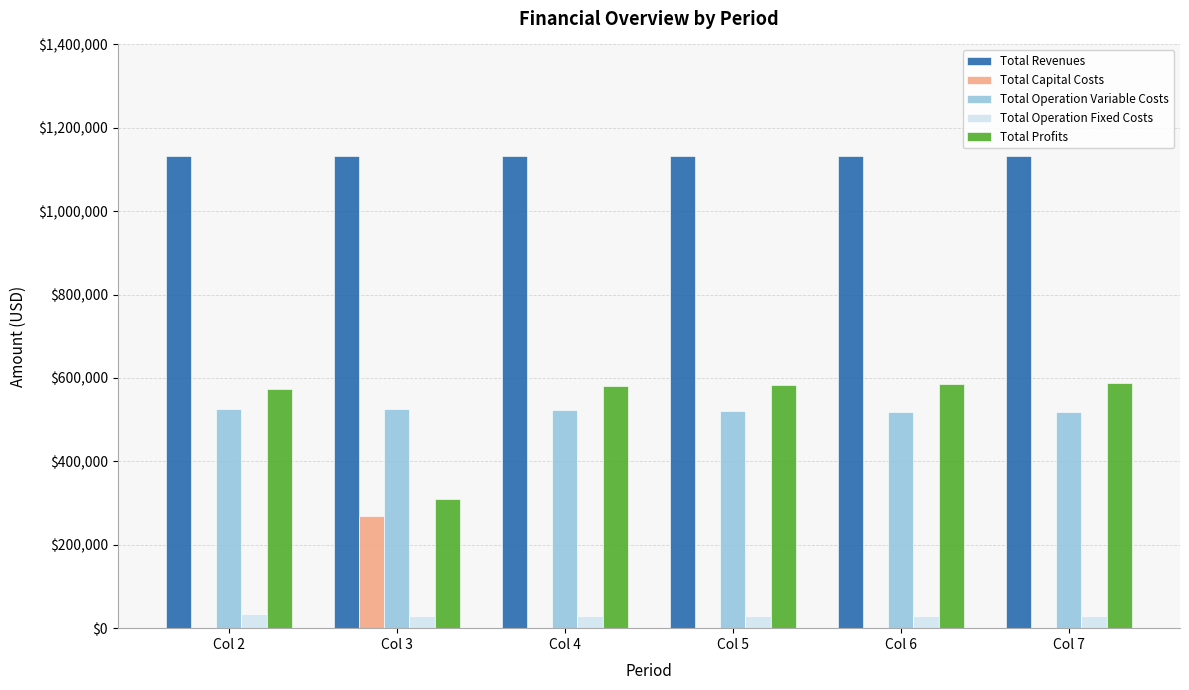

The value of Total Operation Variable Costs at Col 3 is 524888.9. True or false?

True